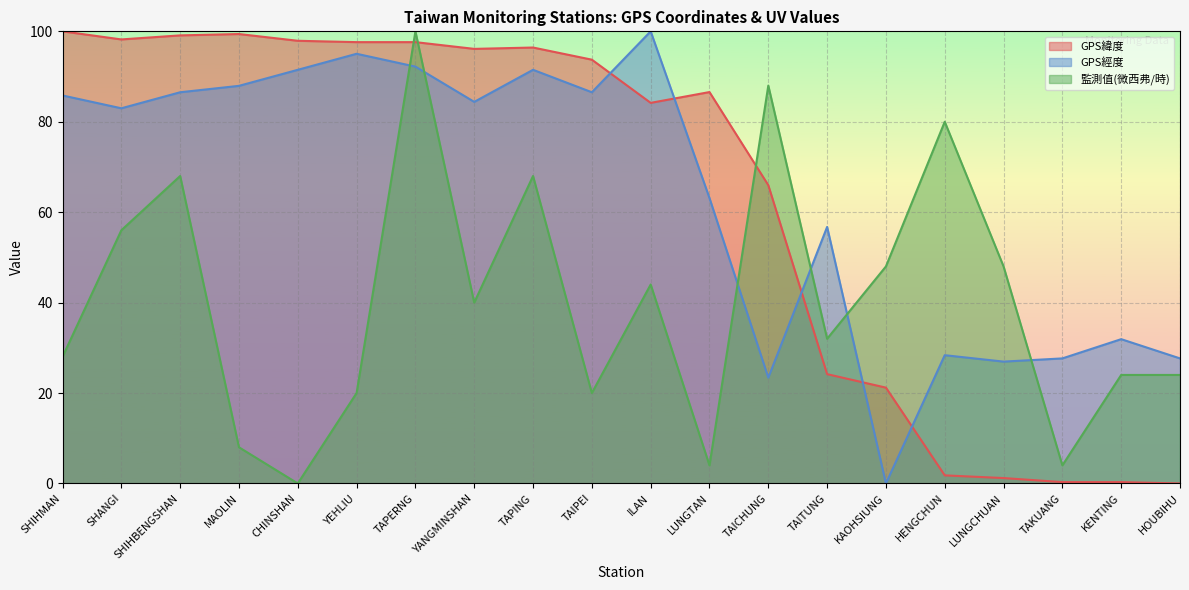

What position from the left is MAOLIN?

4